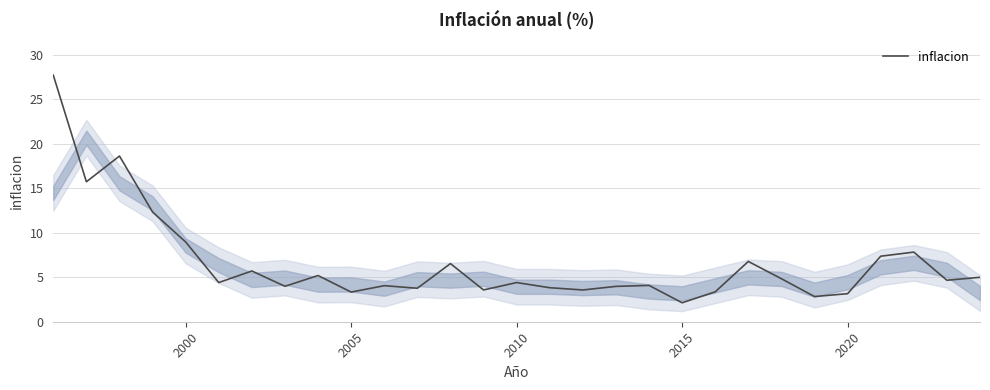

What is the difference between the second highest and minimum values?

16.5